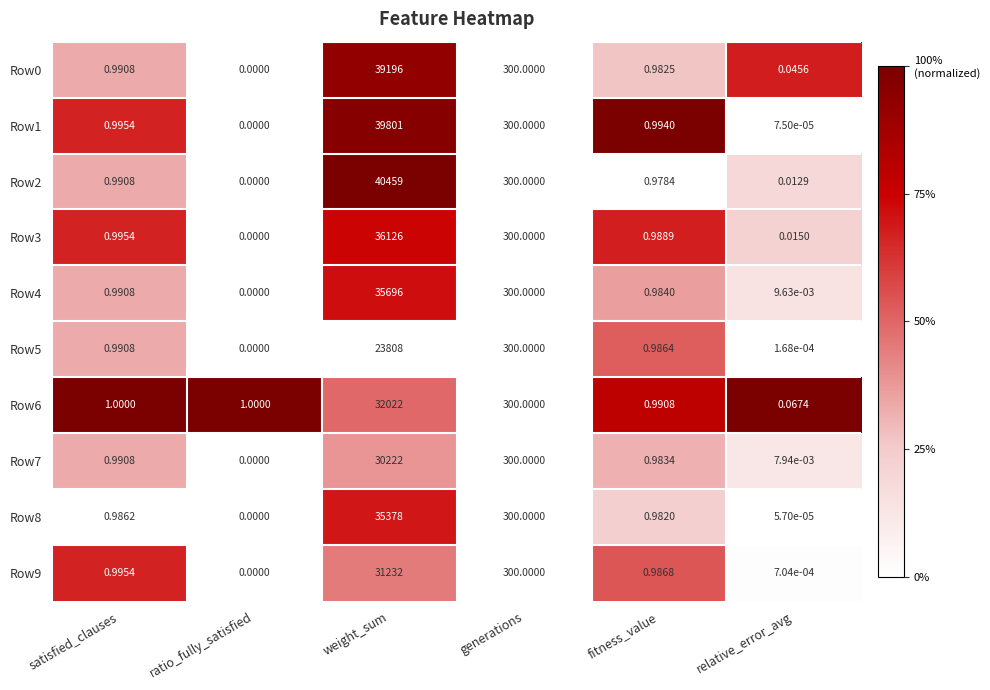

Rank the categories by Row9 value from lowest to highest.

ratio_fully_satisfied, relative_error_avg, fitness_value, satisfied_clauses, generations, weight_sum